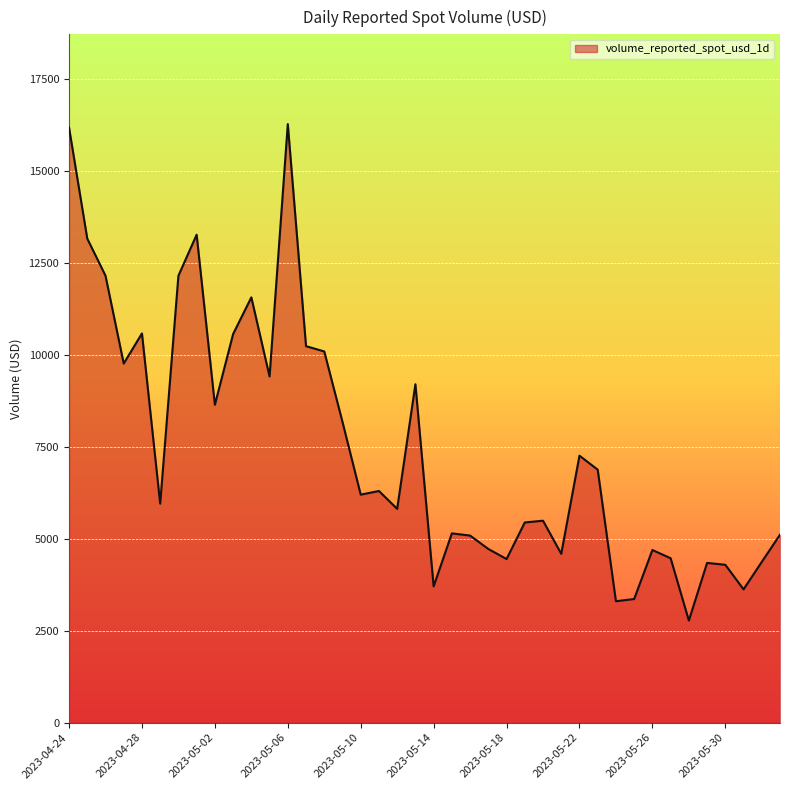

What is the difference between the maximum and minimum values?

13498.3